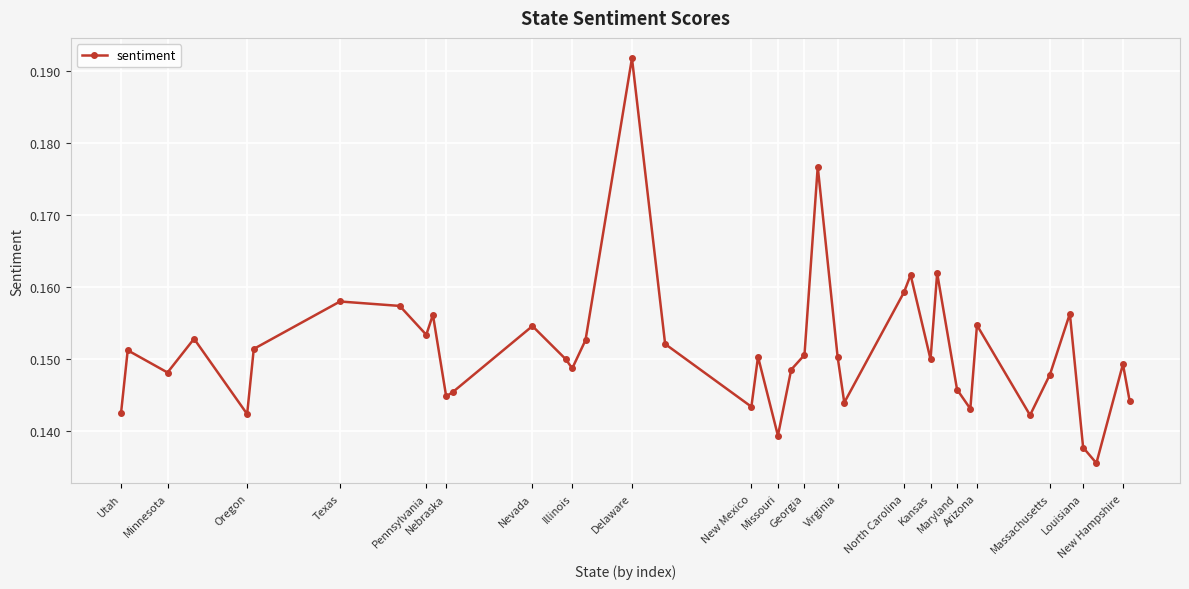

What is the sum of all values?

6.0